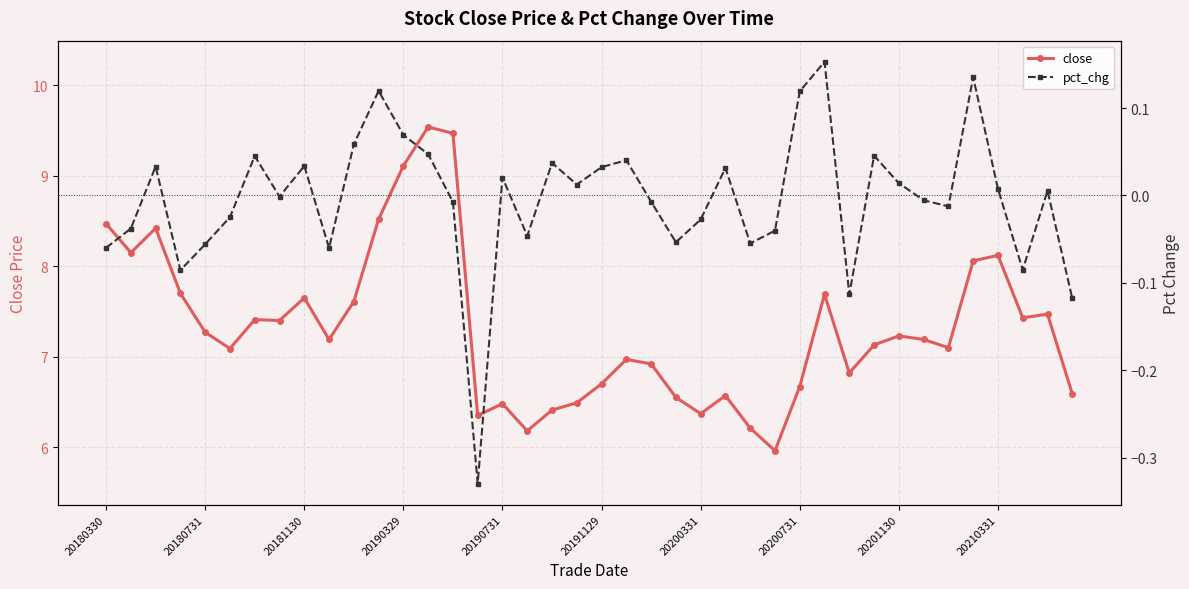

At which label does close first exceed 7?

20180330